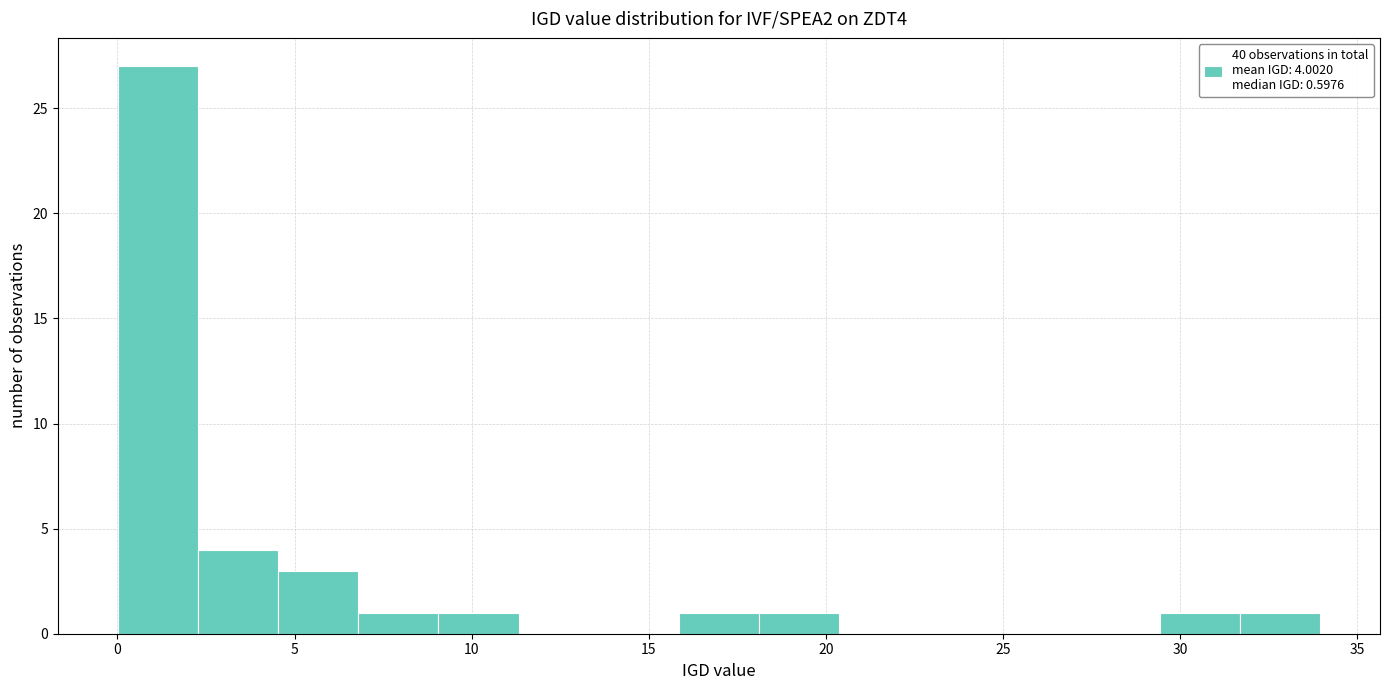

Over which range of the x-axis is the bar tallest?

0.0 to 2.5